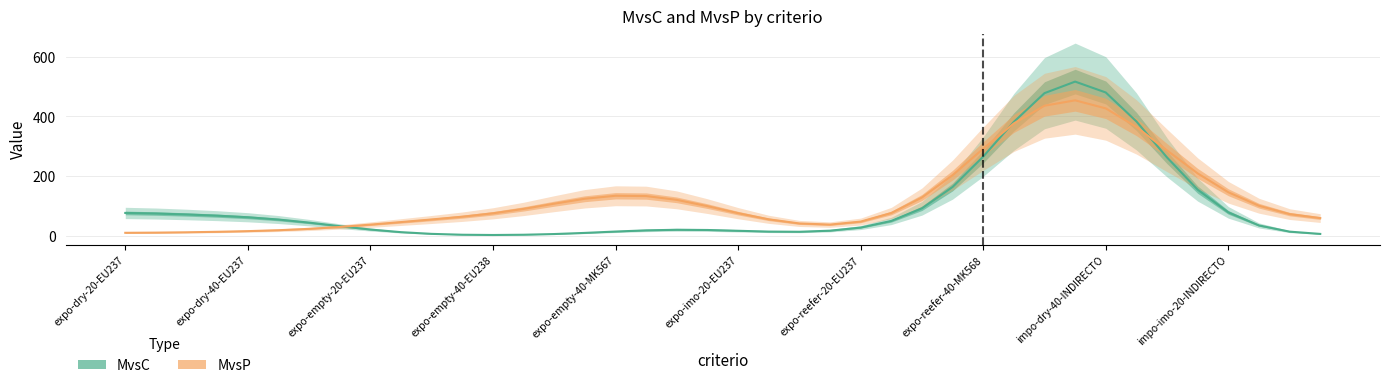

What is the difference between the MvsC values at 22 and 36?

65.2